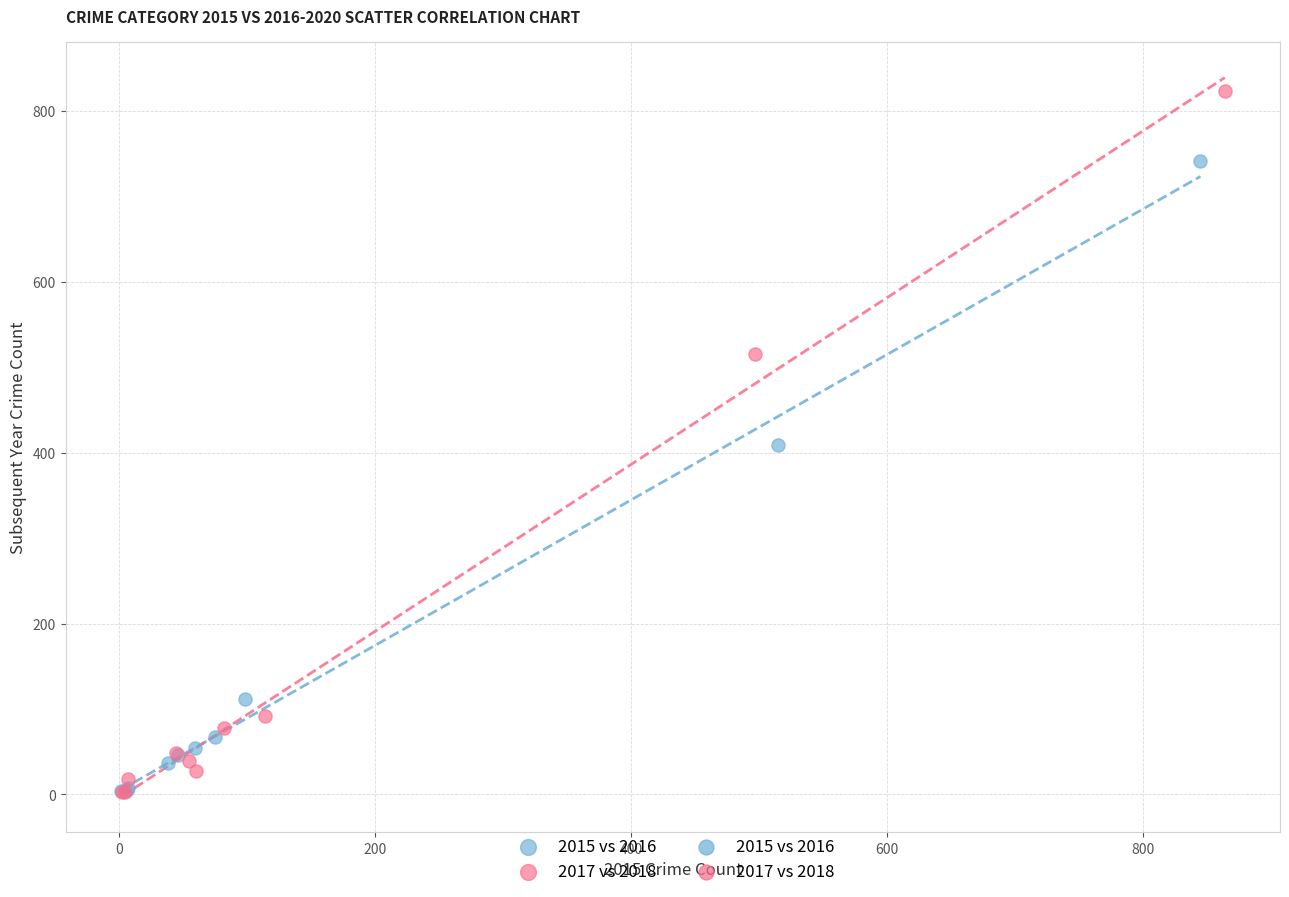

Which series has the widest spread of Y values?

2017 vs 2018